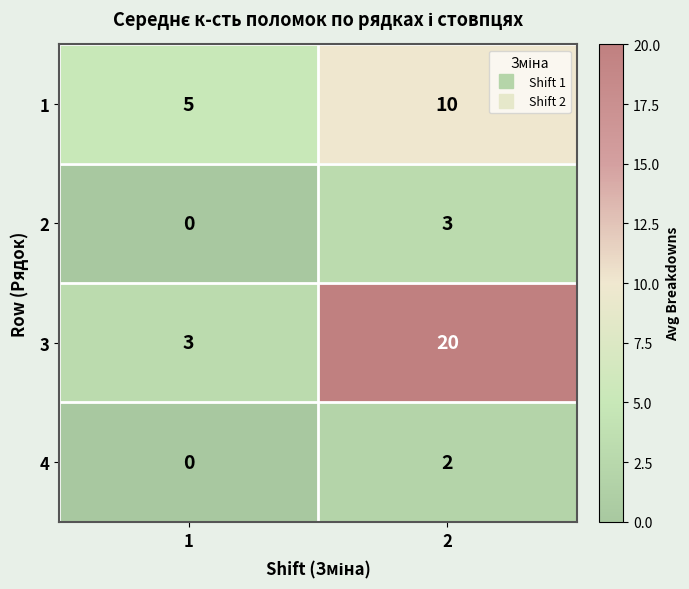

Rank the series by their maximum value, from highest to lowest.

3, 1, 2, 4